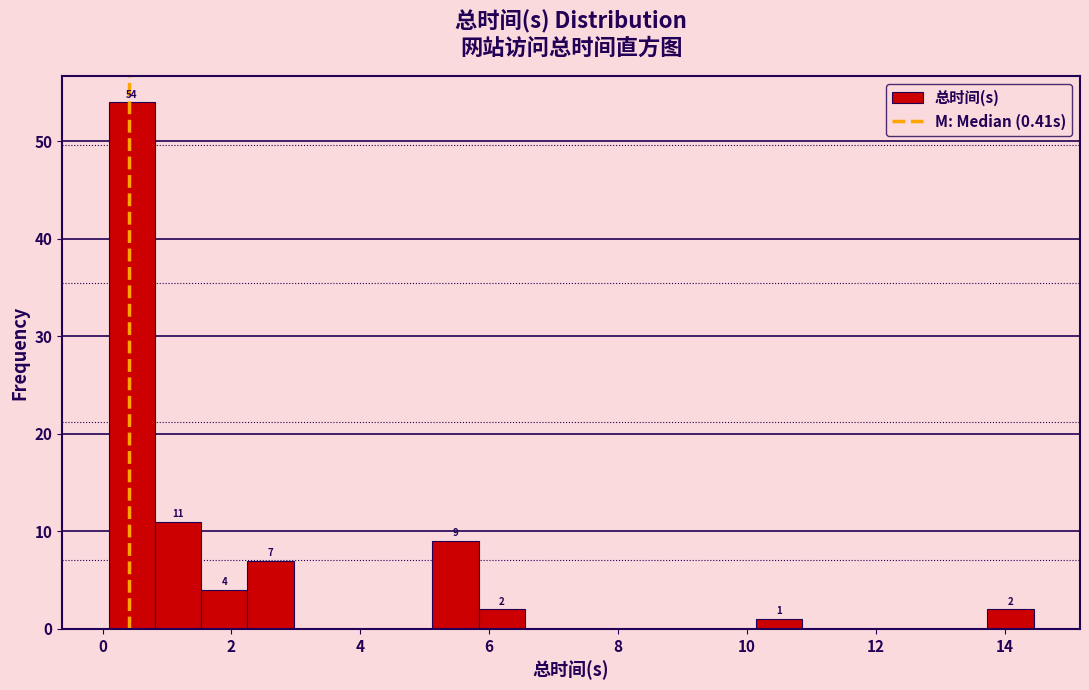

Read against the x-axis, roughly where is the centre of the tallest bar?

0.4